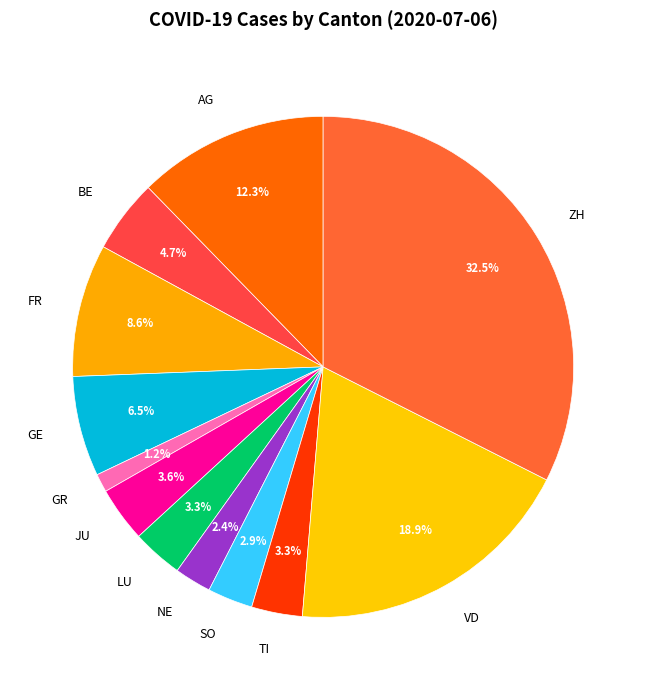

Is GR the majority of the pie?

No